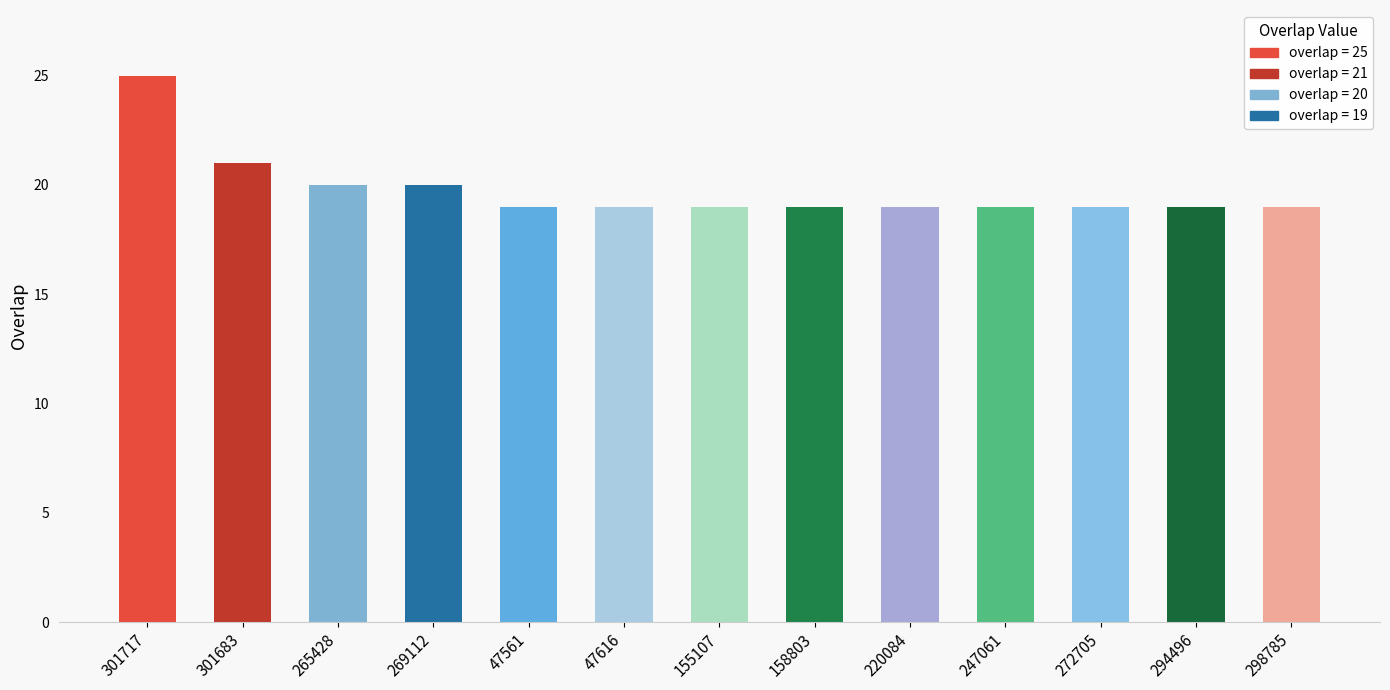

Reading right to left, list all the values displayed in this chart.

298785=19	294496=19	272705=19	247061=19	220084=19	158803=19	155107=19	47616=19	47561=19	269112=20	265428=20	301683=21	301717=25